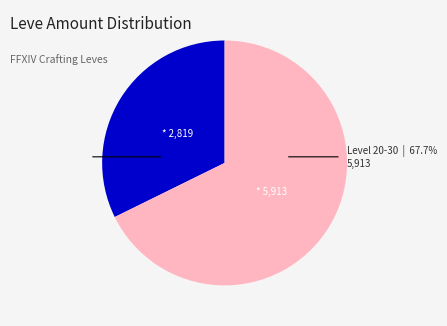

Is there any slice that represents more than half of the pie?

Yes